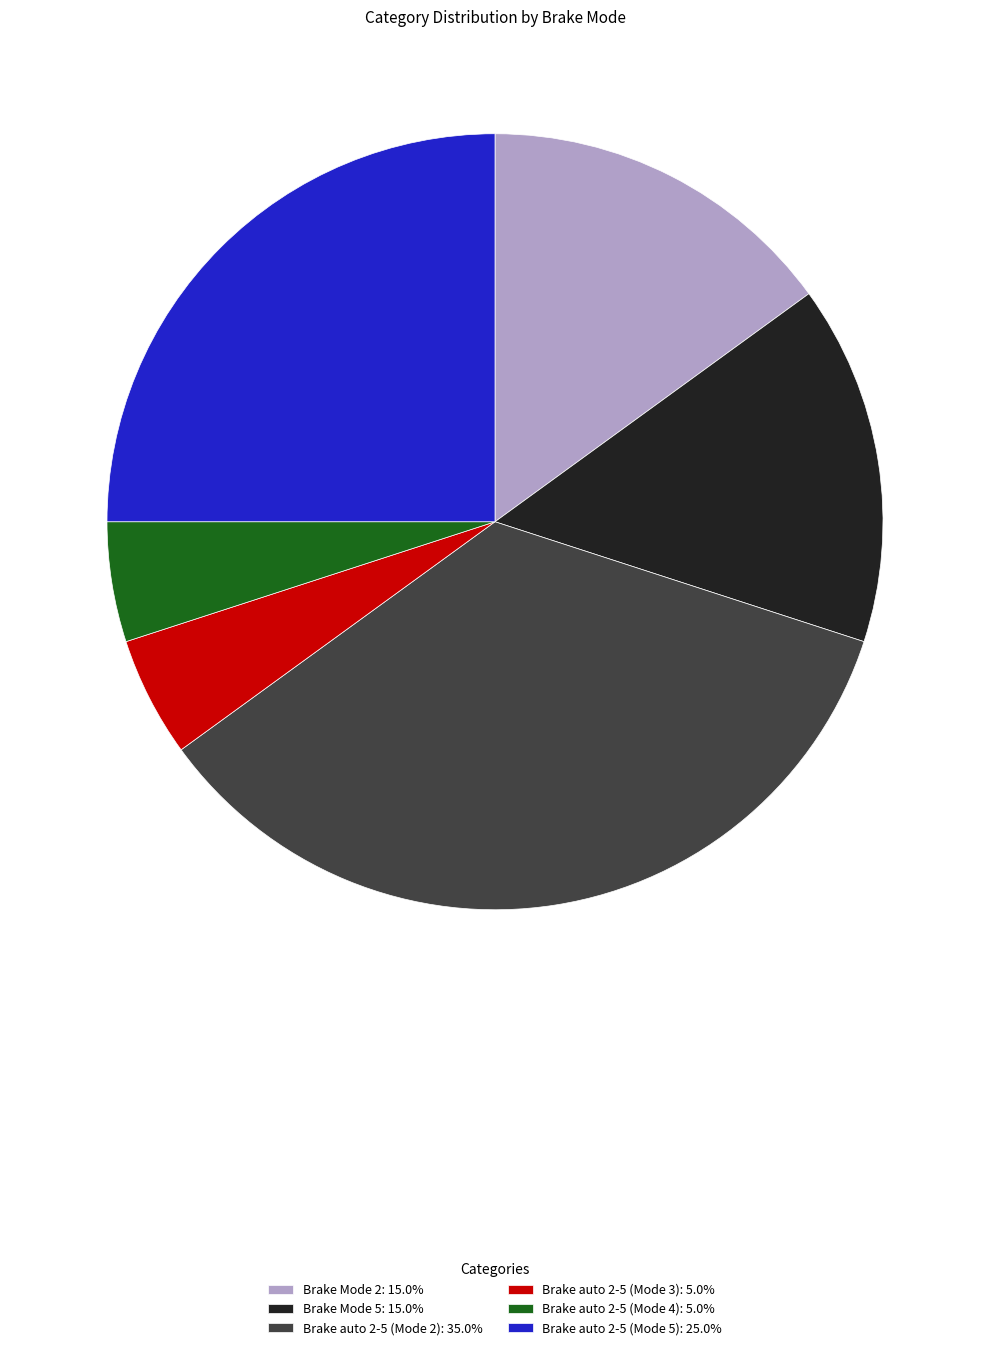

Count the number of slices in the pie.

6